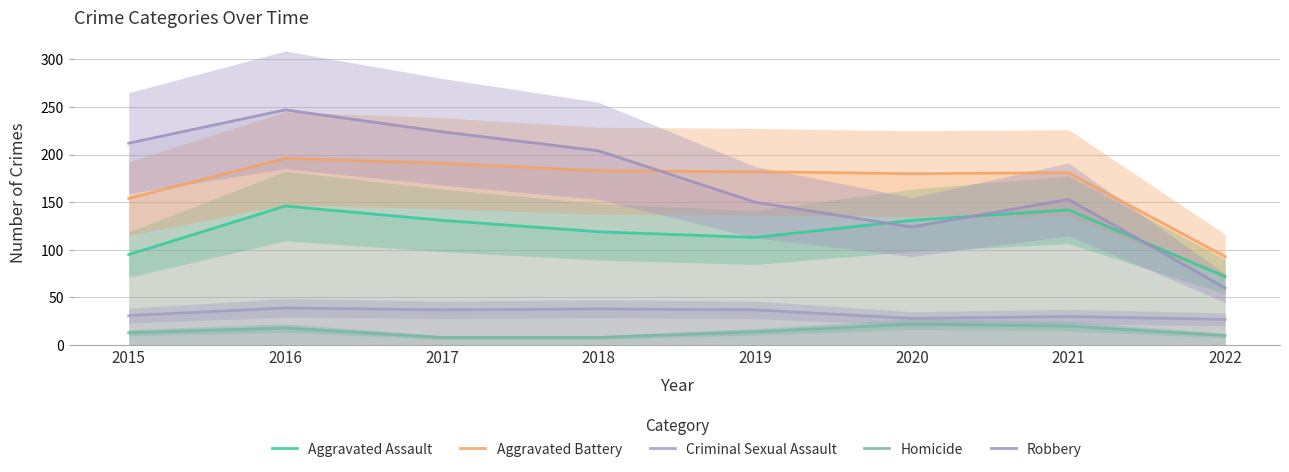

True or false: Aggravated Battery and Homicide intersect in this chart.

False